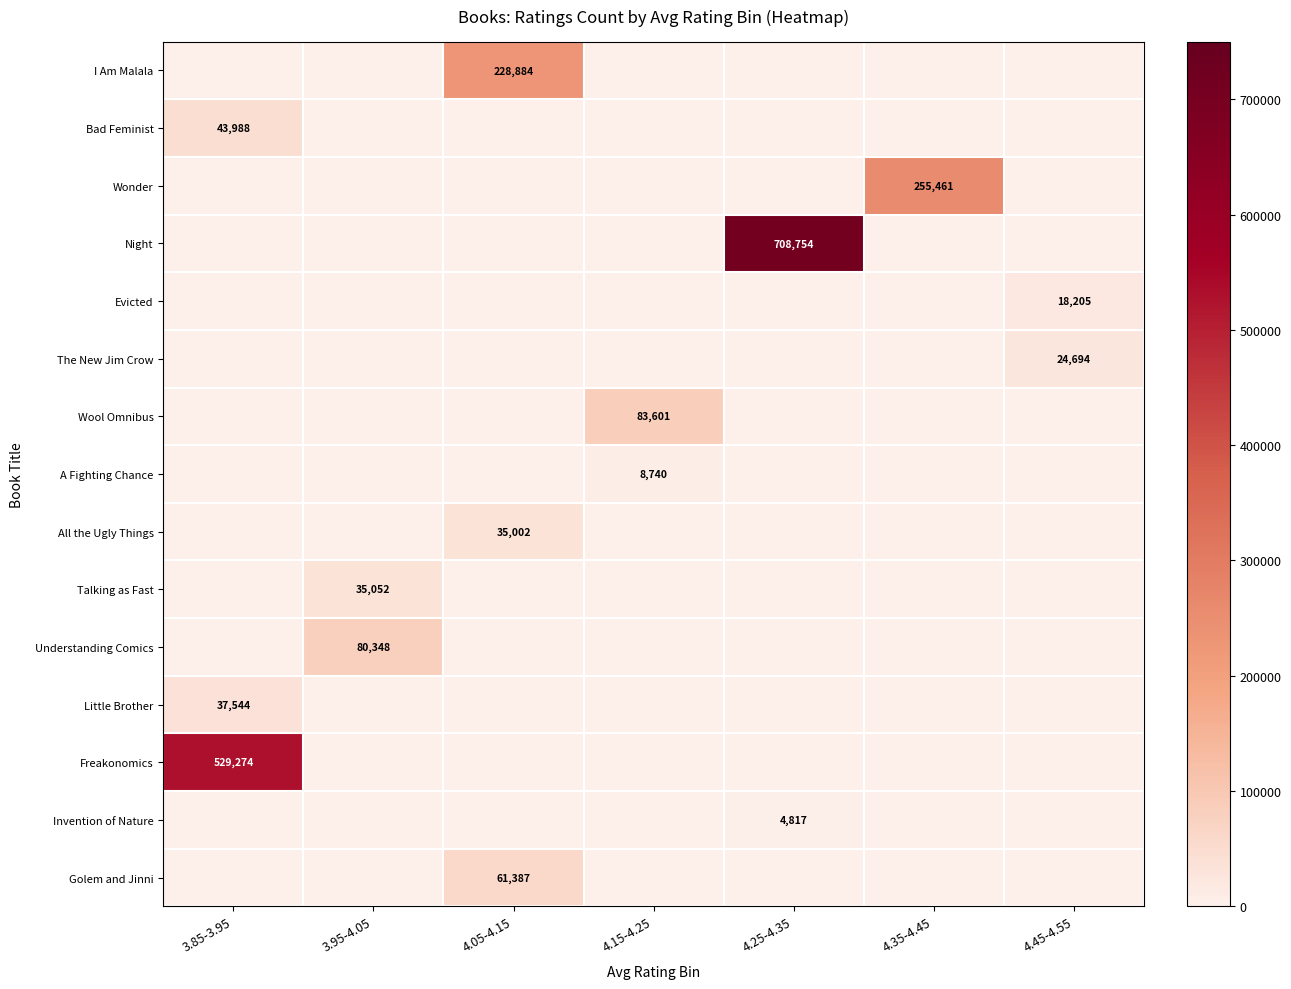

Is it true that Invention of Nature equals 4817 at 4.25-4.35?

True